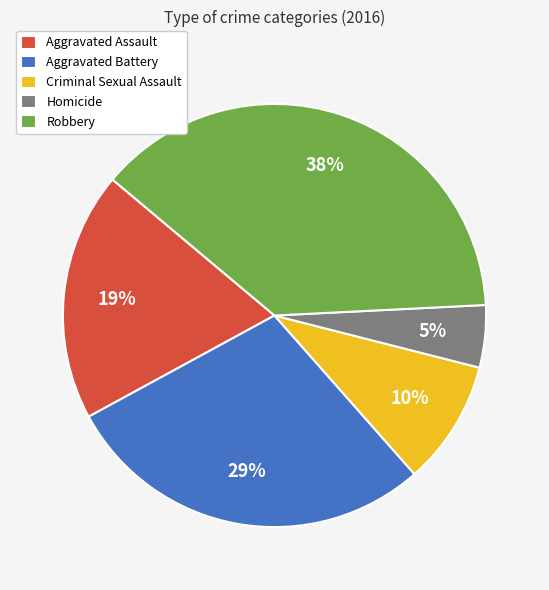

Is there a majority slice in this chart?

No